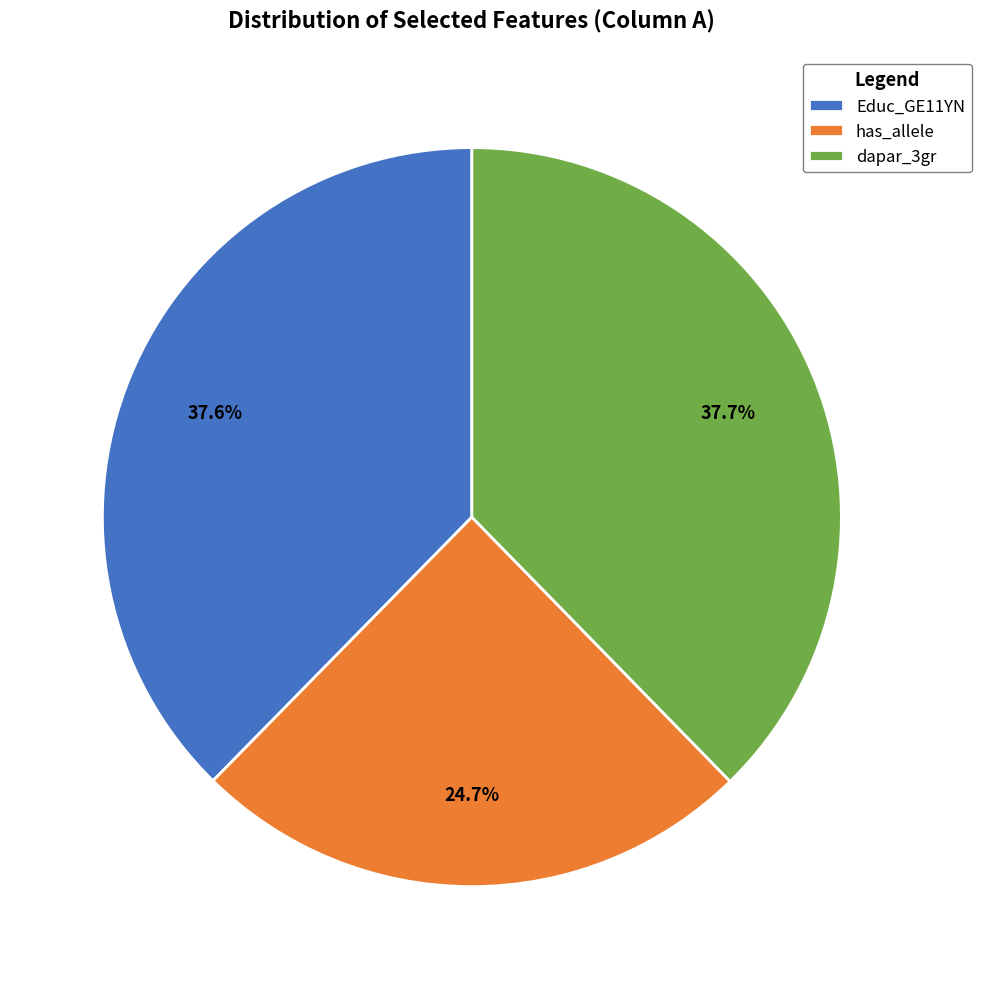

Count the number of slices in the pie.

3